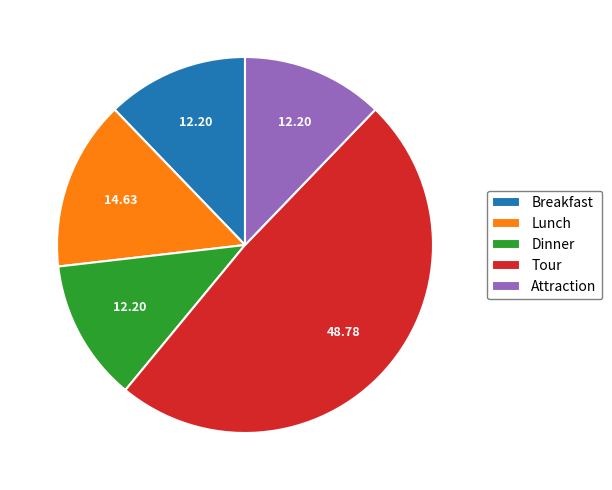

What is the largest slice in the pie chart?

Tour